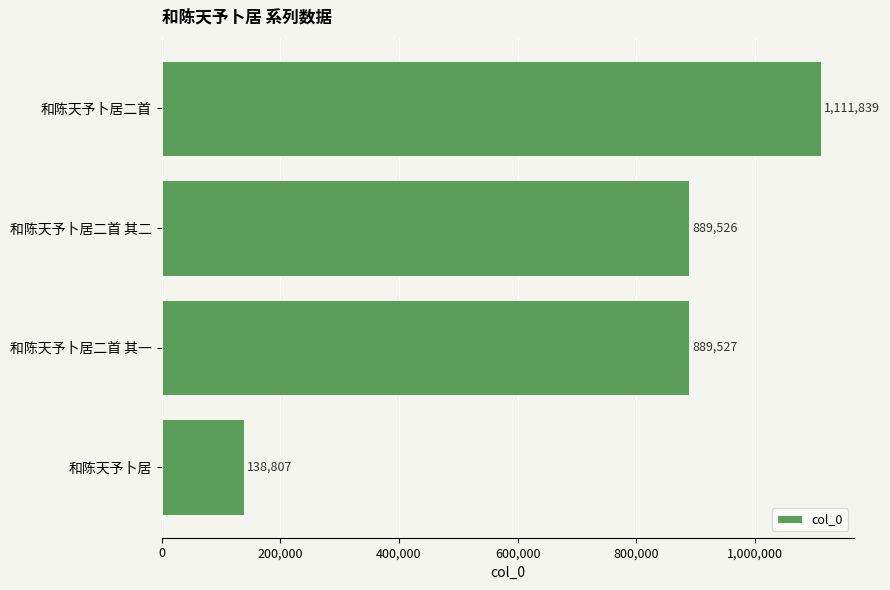

True or false: the data shows 138807 at 和陈天予卜居.

True